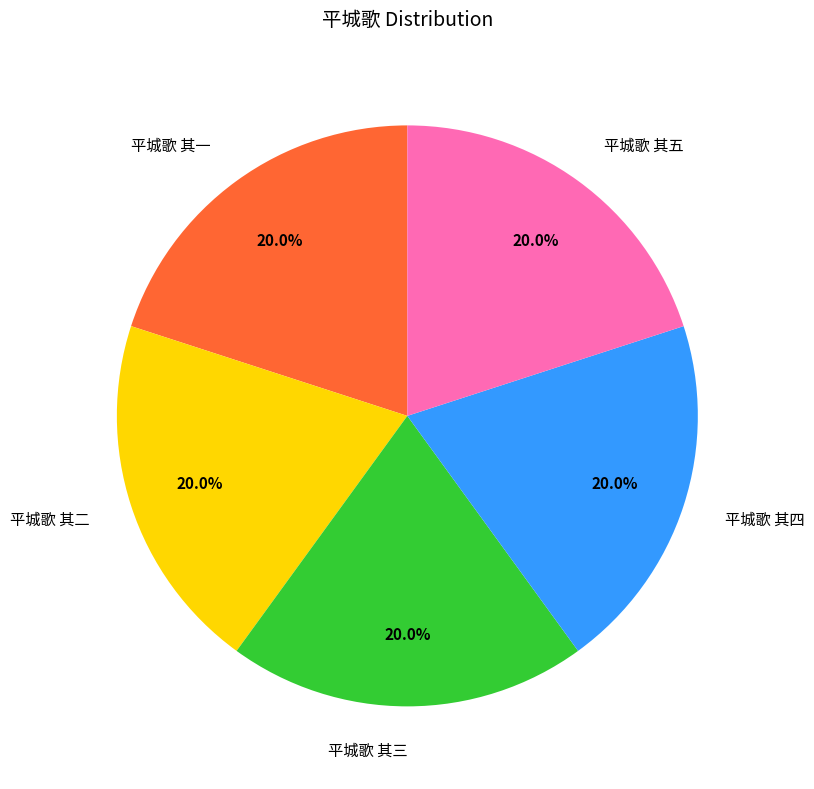

Approximately how many times larger is the value at 平城歌 其二 compared to 平城歌 其一?

1.0